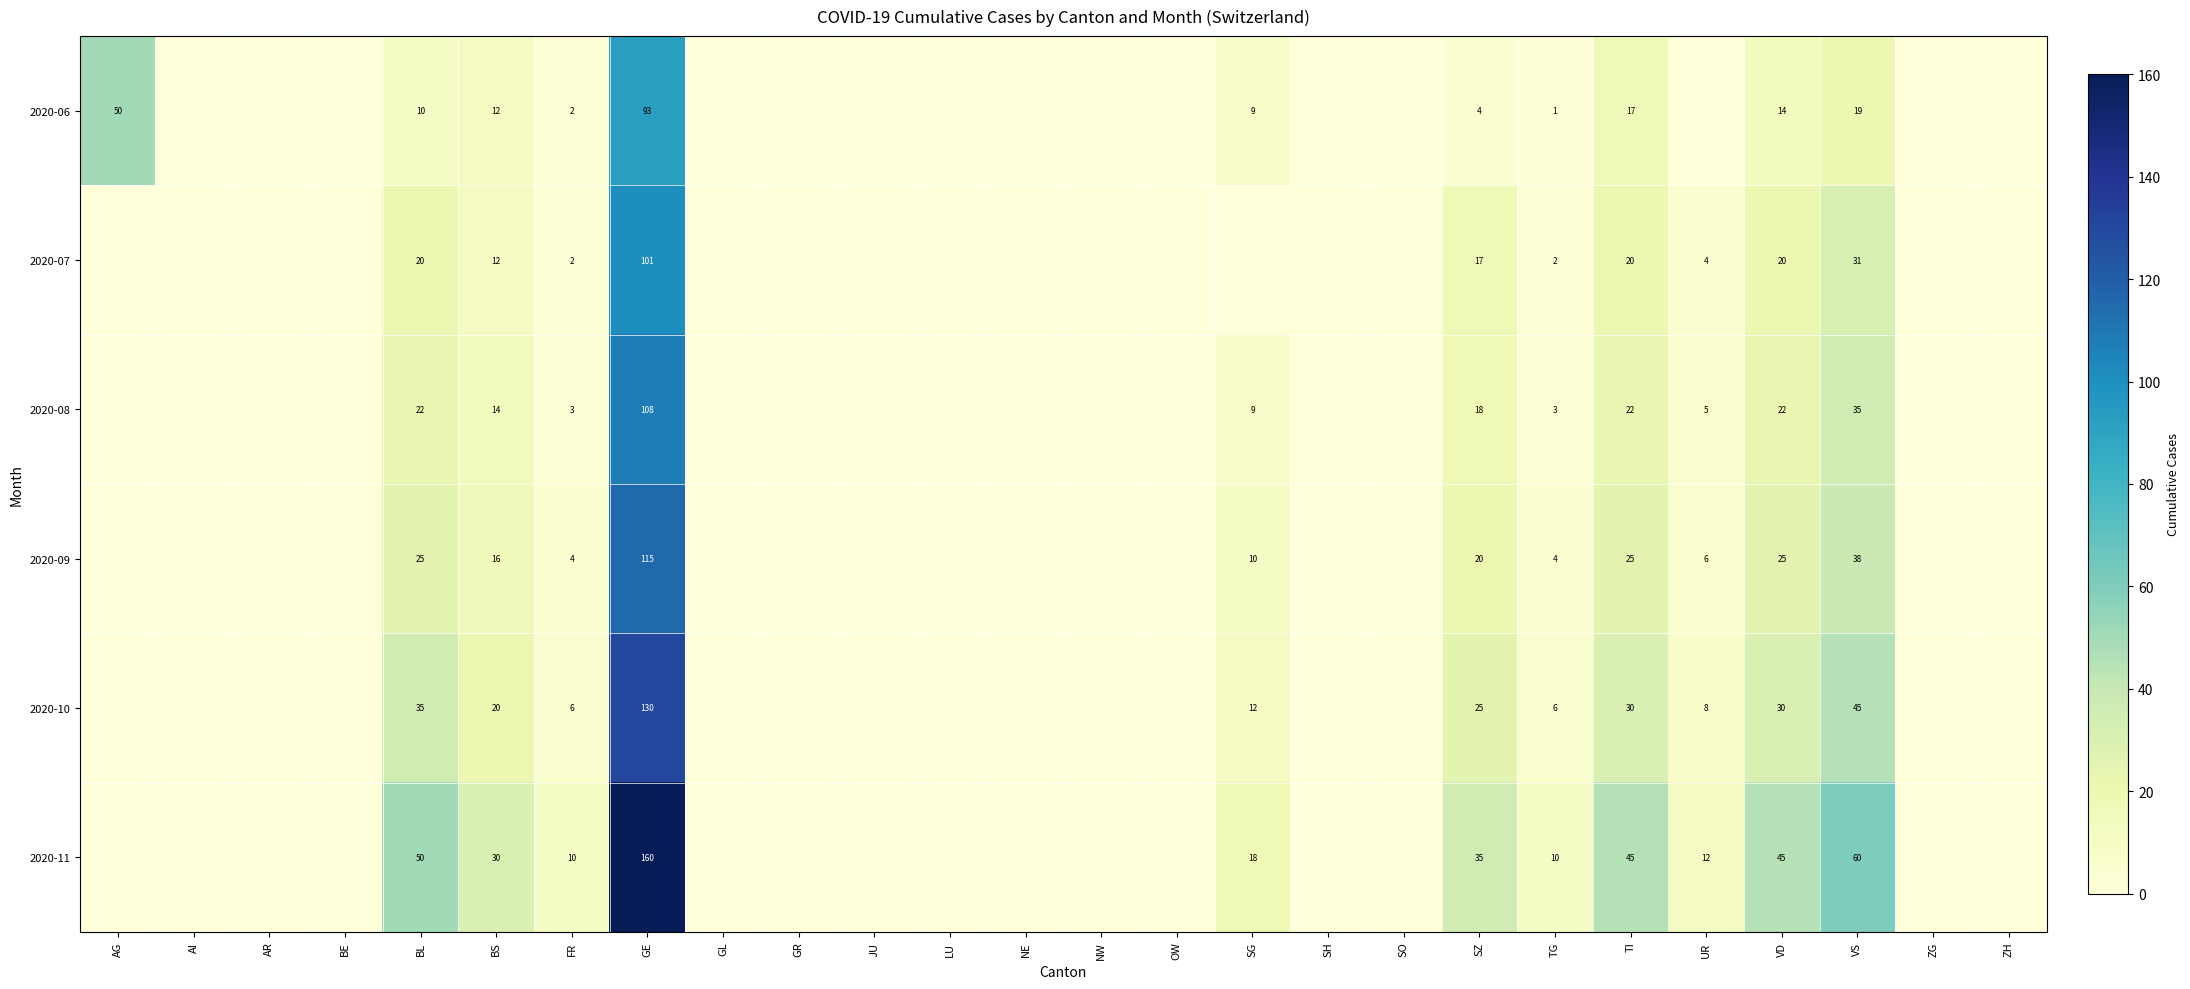

What is the total value across all series at TG?

26